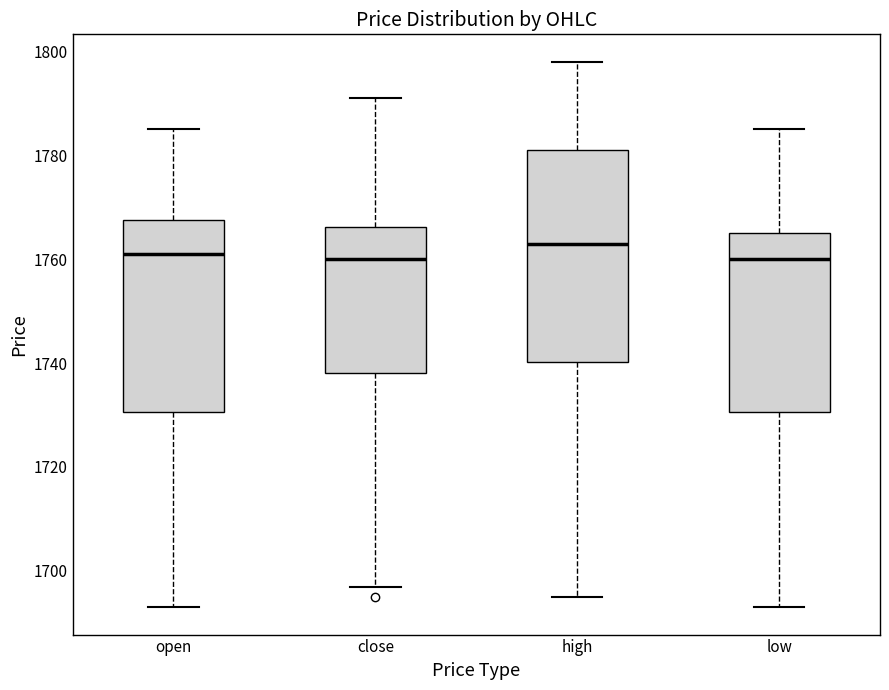

Comparing the boxes themselves (not the whiskers), which one is the tallest?

high